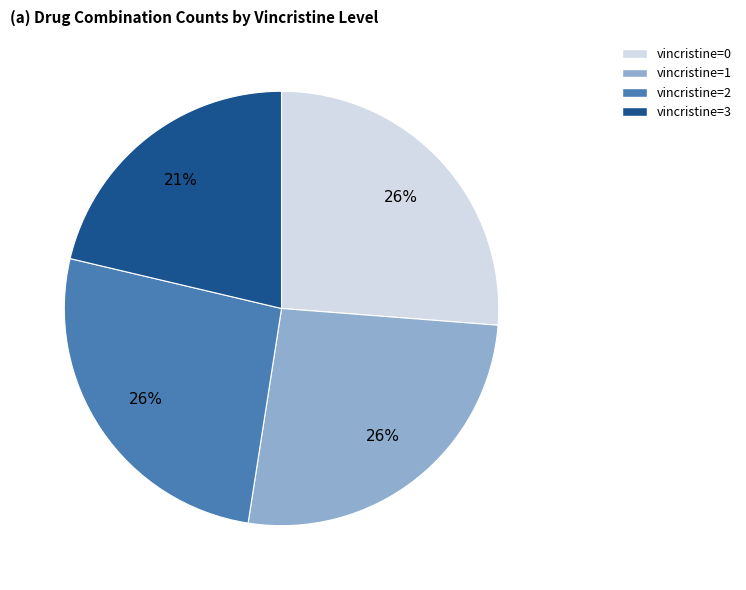

Between vincristine=0 and vincristine=3, which is larger?

vincristine=0